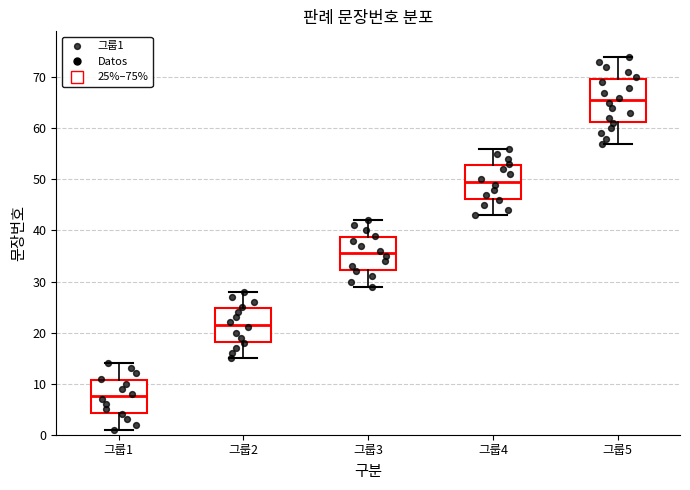

Reading left to right, transcribe this box plot: for each box, give where its median line is, the range the box spans, and where its two whiskers end, as read against the y-axis. The values are not printed on the chart, so give them approximately, as read against the axis.

그룹1: median 8, box 4 to 11, whiskers 1 to 14
그룹2: median 22, box 18 to 25, whiskers 15 to 28
그룹3: median 36, box 32 to 39, whiskers 29 to 42
그룹4: median 50, box 46 to 53, whiskers 43 to 56
그룹5: median 66, box 61 to 70, whiskers 57 to 74